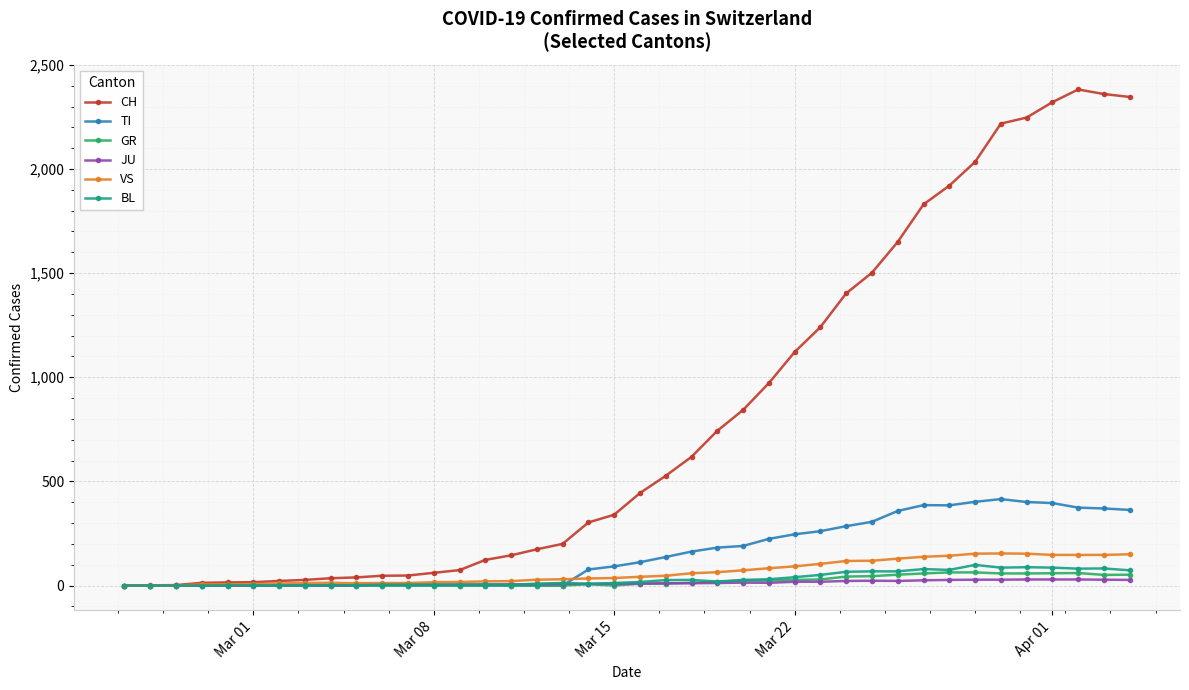

True or false: TI has more than 0 interior local peaks.

True